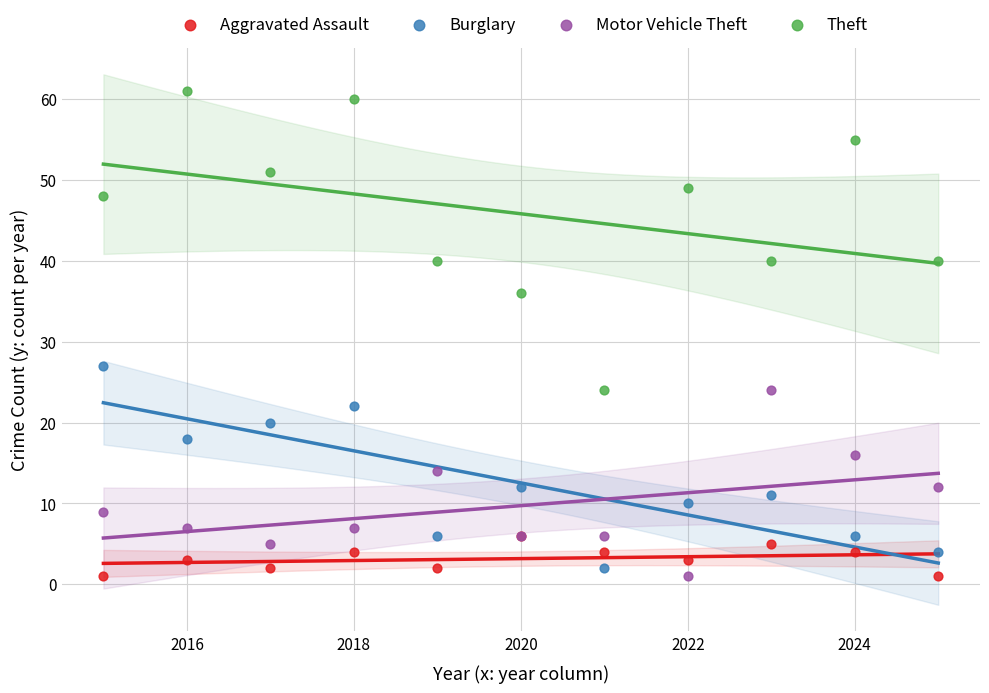

Across all series, what Y value is closest to 31?

27